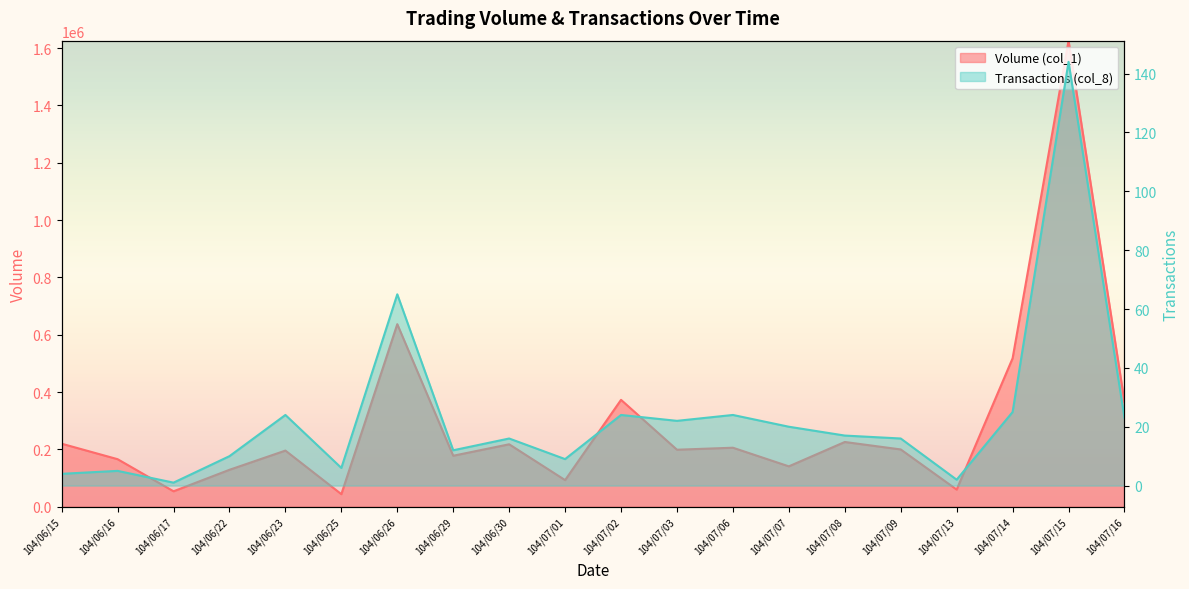

What is the value of the Volume (col_1) point at the 2nd from the left?

166000